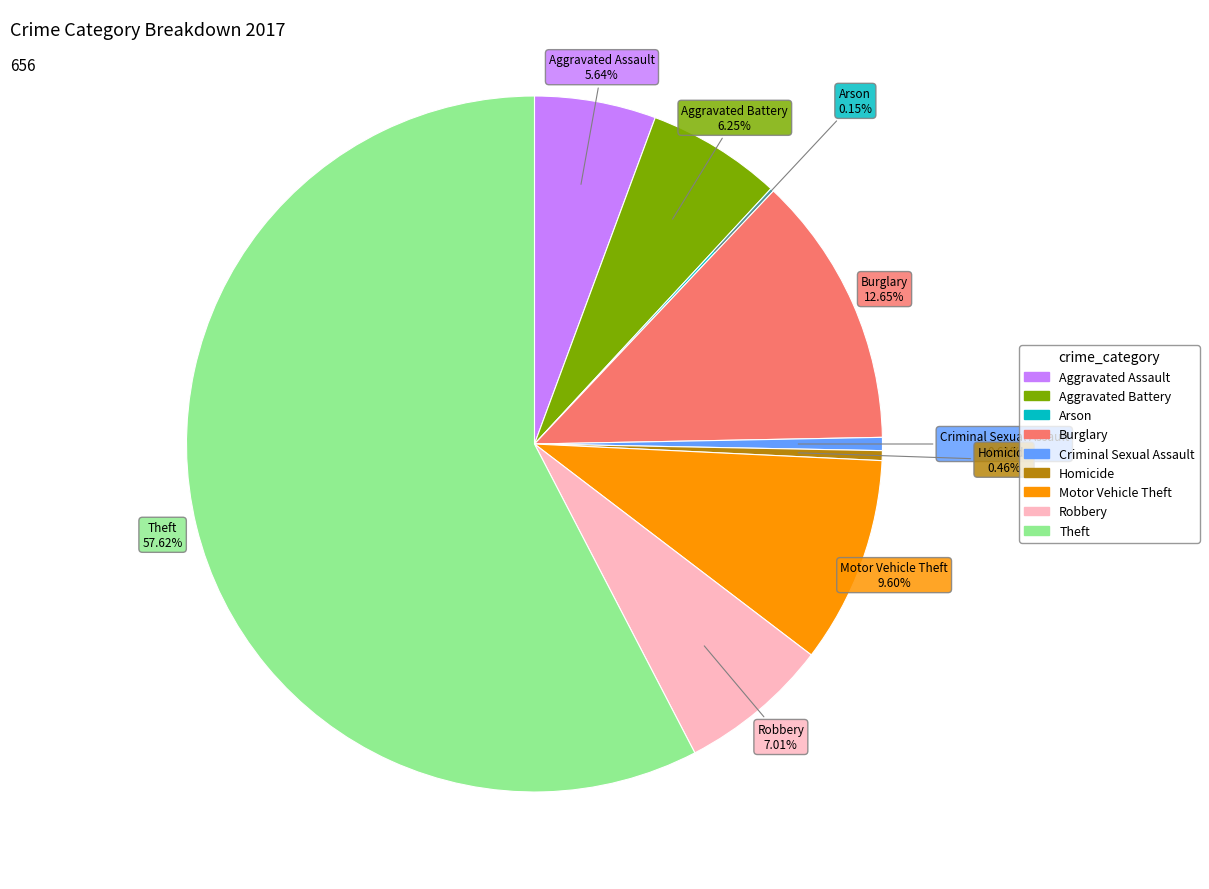

Does any single category account for the majority?

Yes